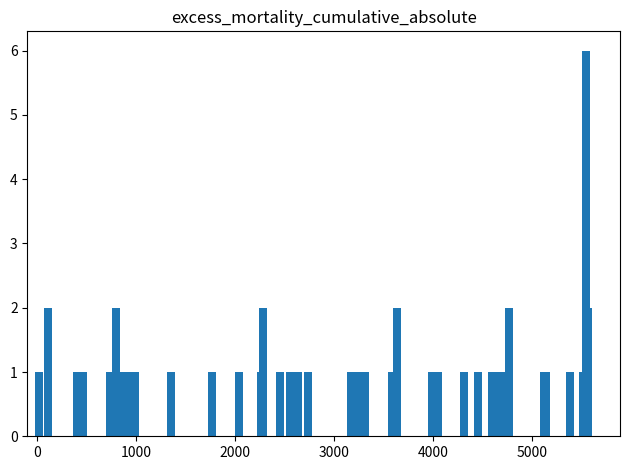

What is the difference between the maximum and minimum values?

5